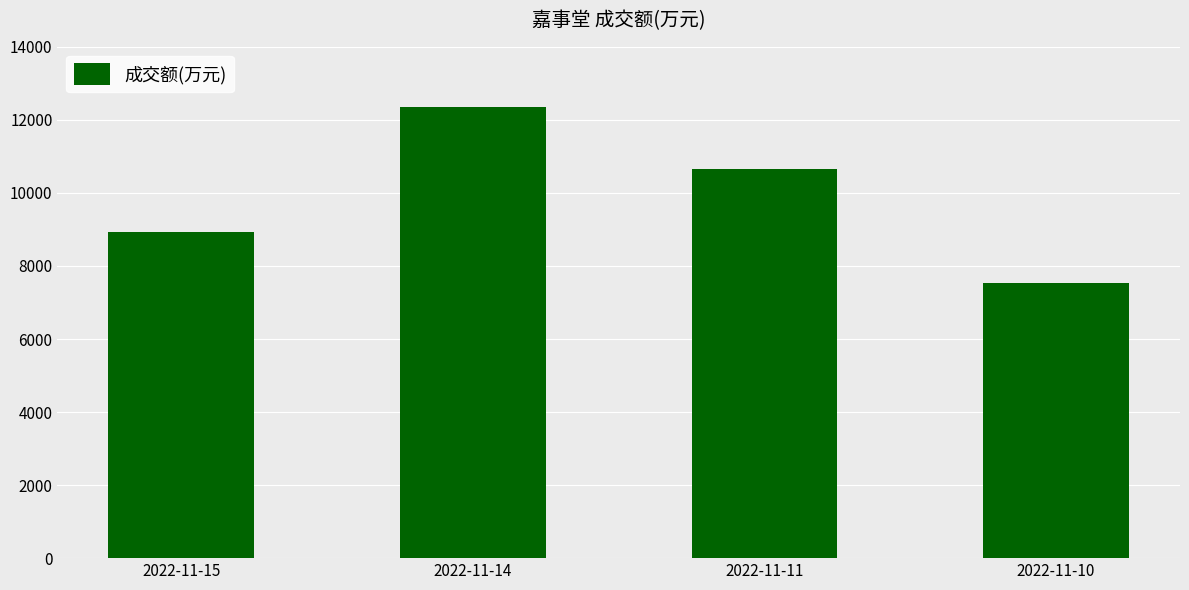

Rank the categories by value from highest to lowest.

2022-11-14, 2022-11-11, 2022-11-15, 2022-11-10